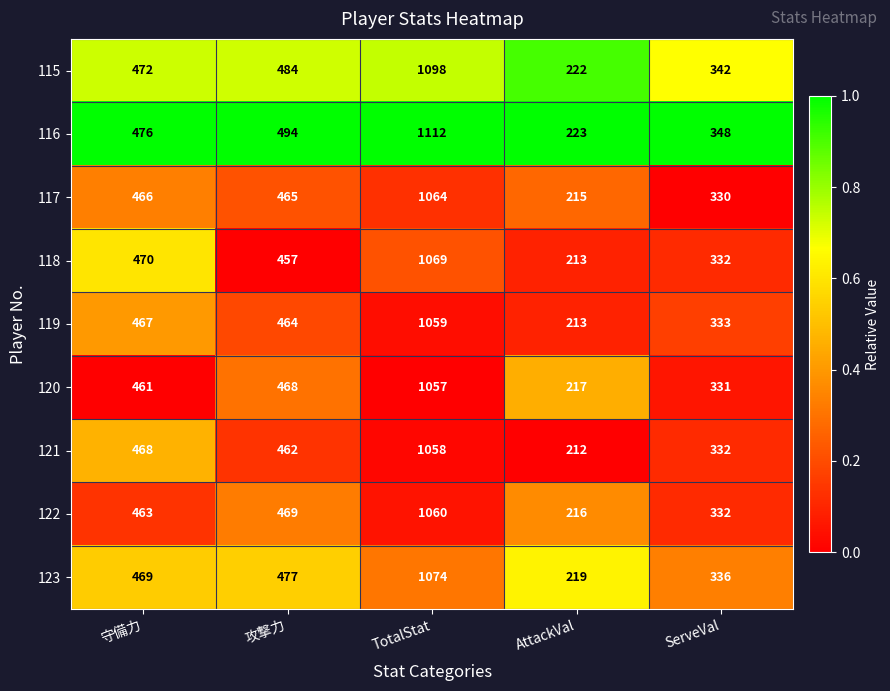

Rank the series at TotalStat from highest to lowest value.

116, 115, 123, 118, 117, 122, 119, 121, 120